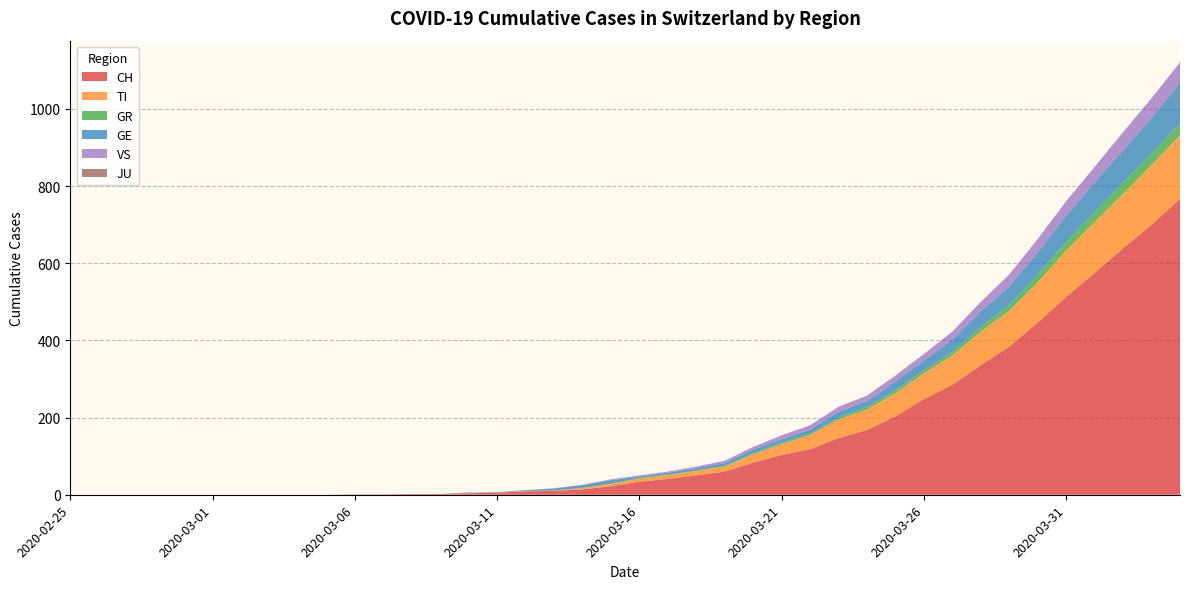

Reading left to right, extract all data points from this chart.

CH: 0	0	0	0	0	0	0	0	0	0	1	1	2	2	4	5	9	10	14	22	34	41	50	60	83	103	118	147	168	203	248	285	336	384	446	513	575	639	700	767
TI: 0	0	0	0	0	0	0	0	0	0	0	0	0	0	1	1	1	1	3	6	8	10	12	13	22	28	37	48	53	60	67	76	87	93	105	120	132	141	155	165
GR: 0	0	0	0	0	0	0	0	0	0	0	0	0	0	0	0	0	0	1	1	1	1	1	2	3	4	4	5	6	8	8	9	12	15	19	23	26	28	30	30
GE: 0	0	0	0	0	0	0	0	0	0	0	0	0	0	1	1	2	5	7	9	4	5	6	7	9	9	10	15	16	23	25	32	40	48	58	68	77	85	92	106
VS: 0	0	0	0	0	0	0	0	0	0	0	0	0	0	0	0	0	1	1	2	3	3	4	6	7	10	11	13	14	15	17	21	25	31	35	37	40	47	51	53
JU: 0	0	0	0	0	0	0	0	0	0	0	0	0	0	0	0	0	0	0	0	0	0	0	0	0	0	0	0	0	0	0	0	0	0	0	0	0	0	0	0